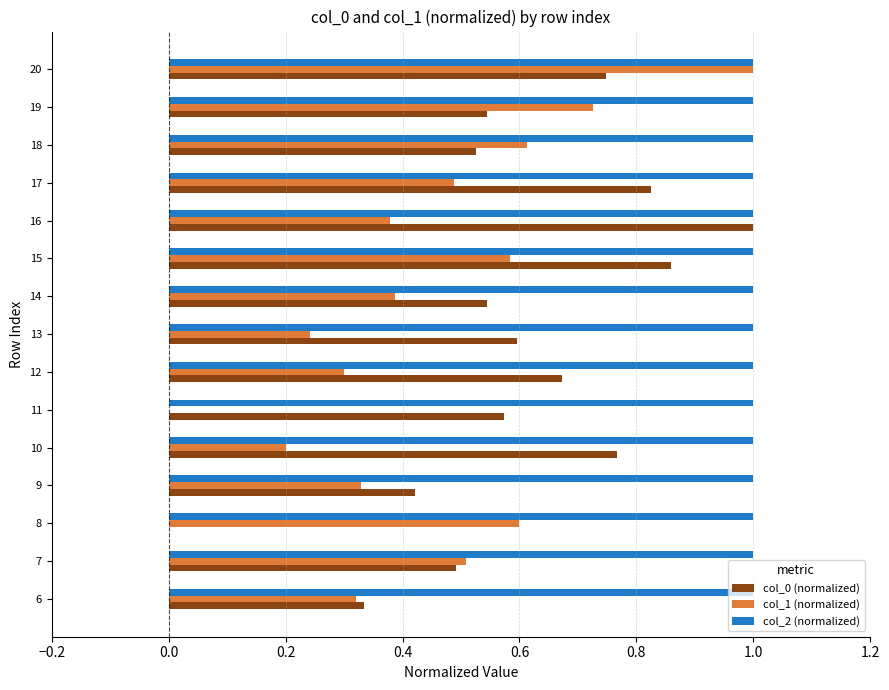

Which series has the largest total across all categories?

col_2 (normalized)